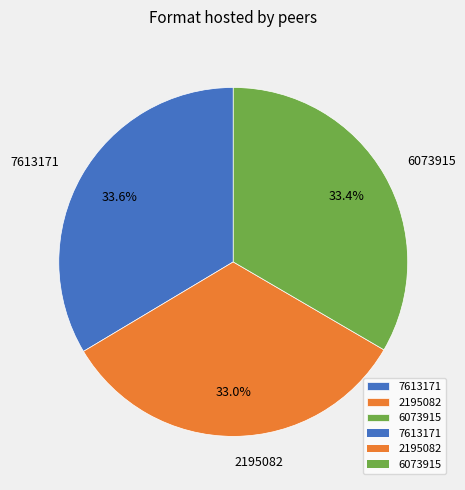

To the nearest percent, what is the combined percentage of 6073915 and 7613171?

67%